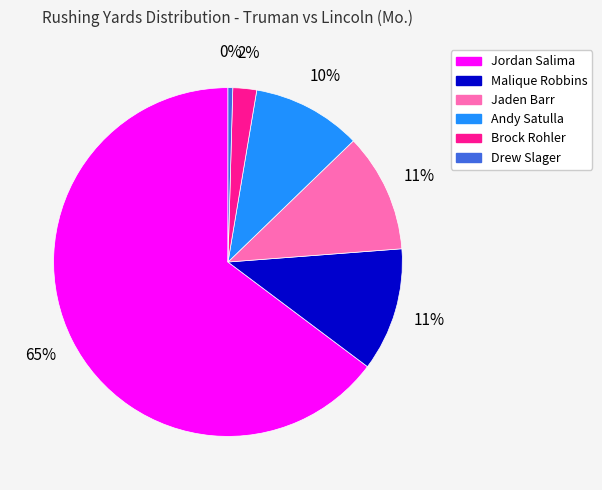

Which slice represents more than half of the pie?

Jordan Salima